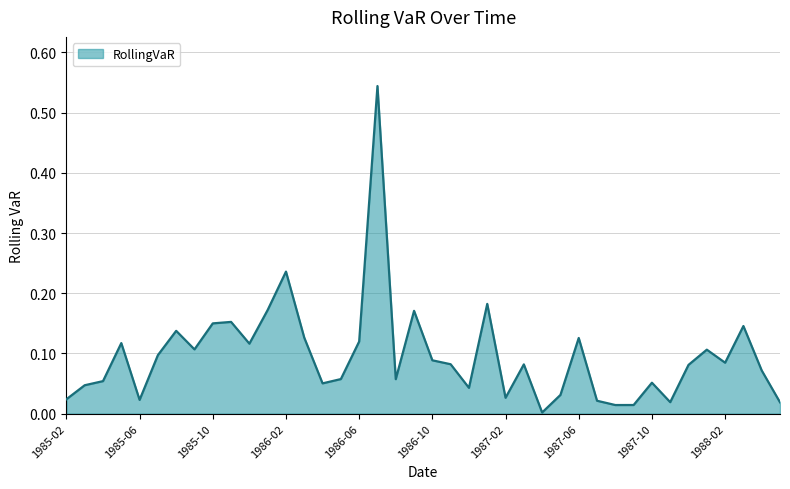

How many lines are shown in the chart?

1